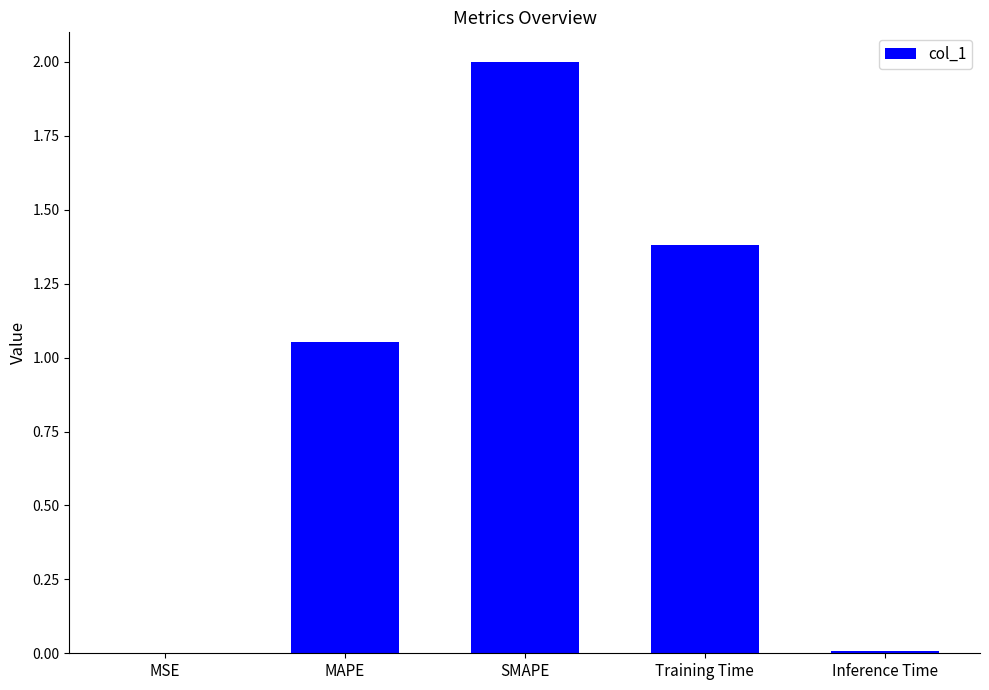

What is the greatest value displayed?

2.0